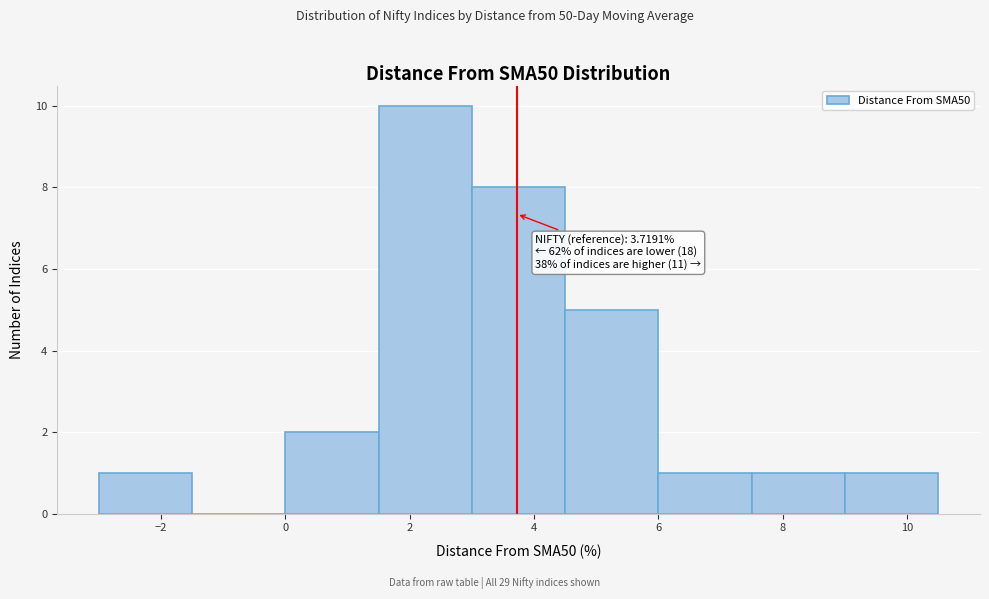

Over which range of the x-axis is the bar tallest?

1.5 to 3.0